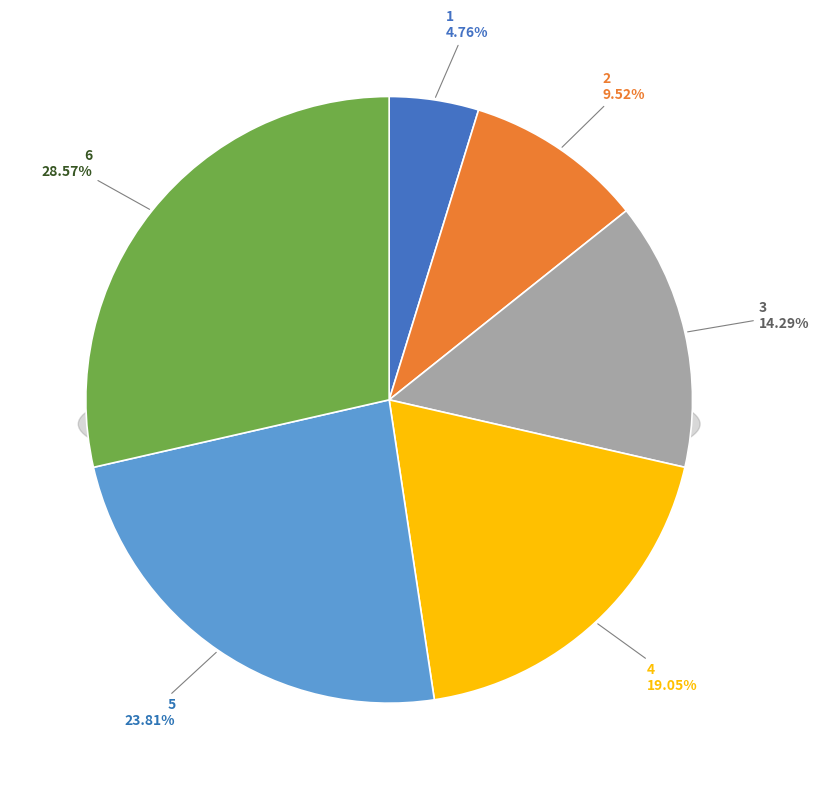

To the nearest percent, what is the combined percentage of 5 and 6?

52%